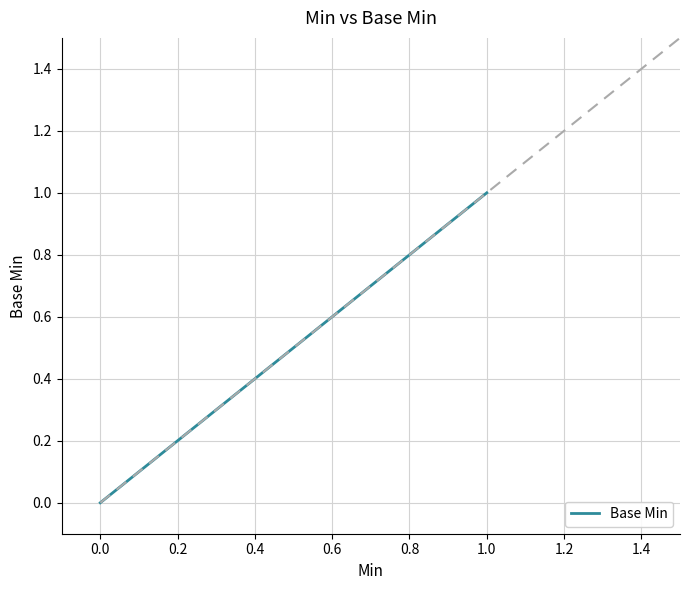

How many data points are above 0?

1